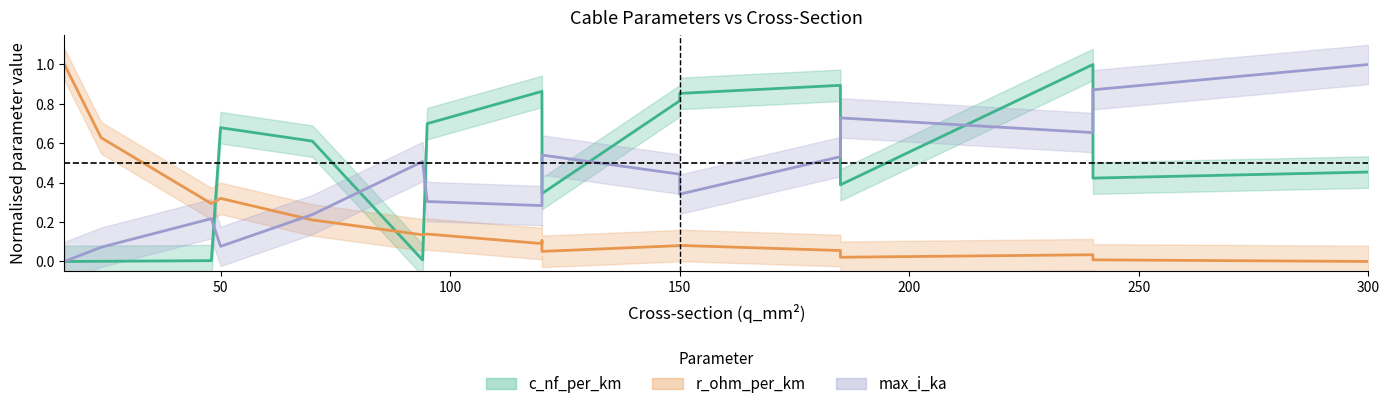

How many data points in r_ohm_per_km are above 0?

16